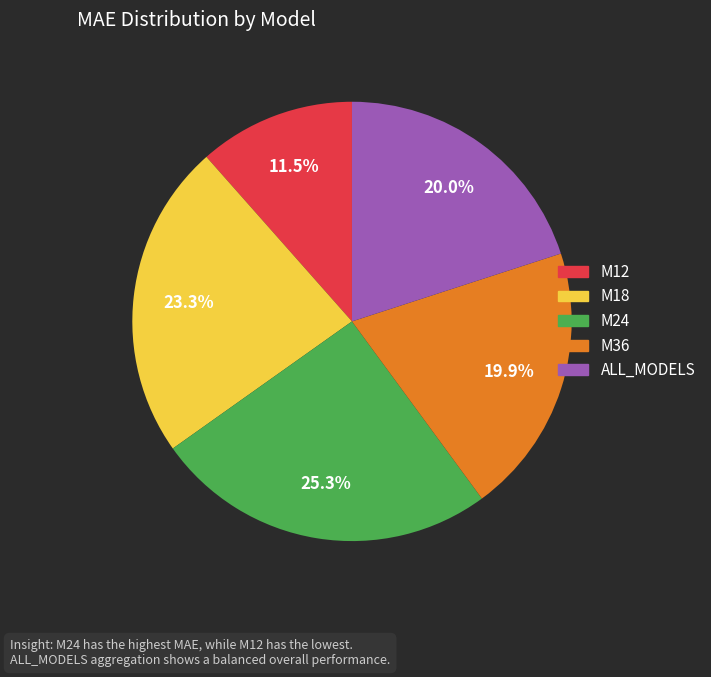

Combined, what portion of the pie is M36 and M18?

43.2%